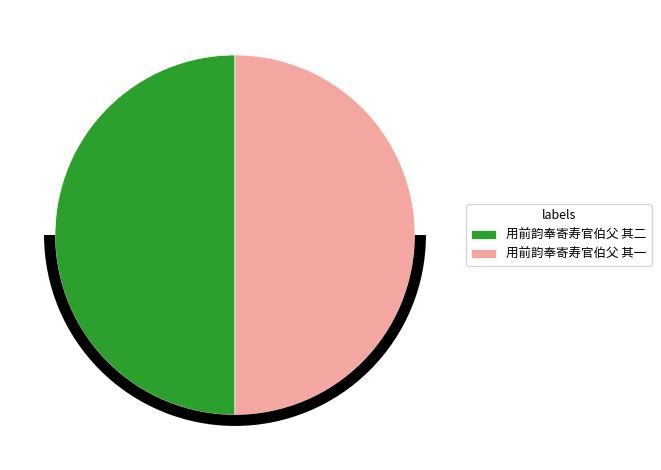

Is the sum of 用前韵奉寄寿官伯父 其二 and 用前韵奉寄寿官伯父 其一 greater than half?

Yes